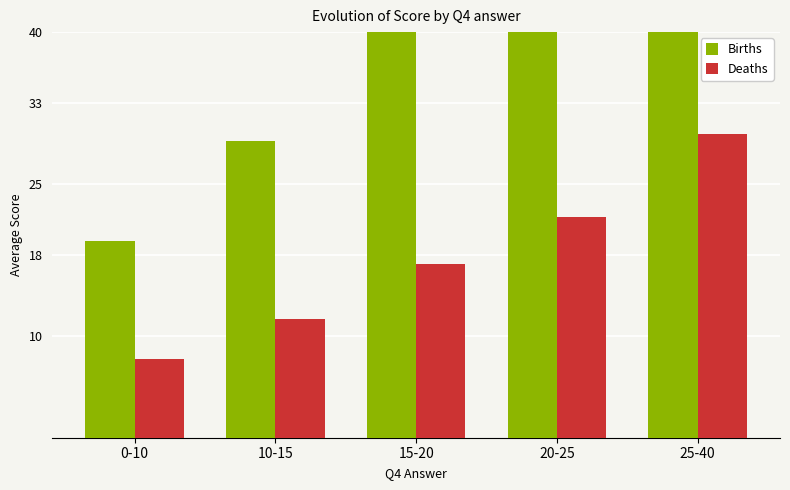

Where is Births nearest to the value 47?

15-20